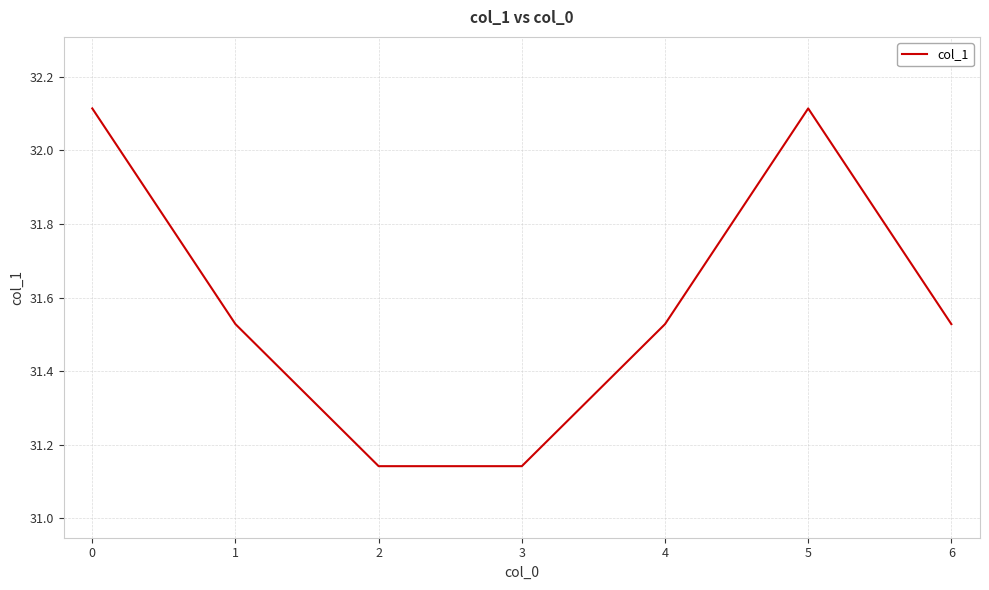

At which category does the data reach its first local peak?

5